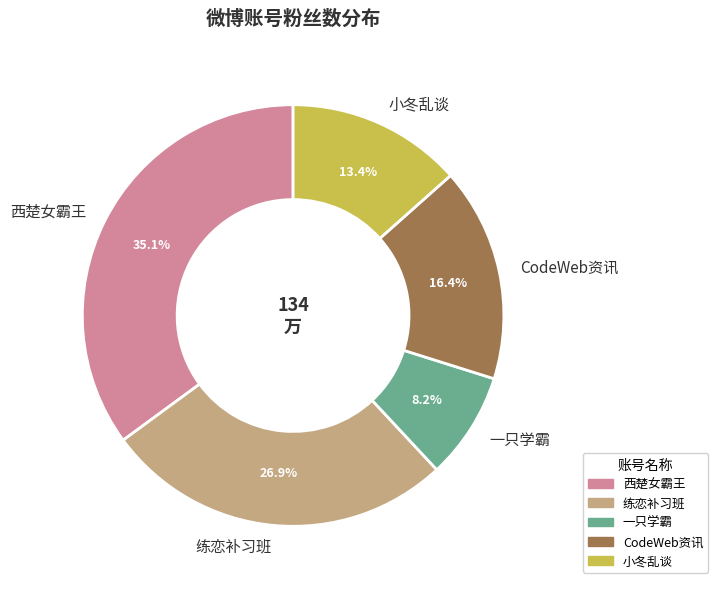

What is the largest slice in the pie chart?

西楚女霸王